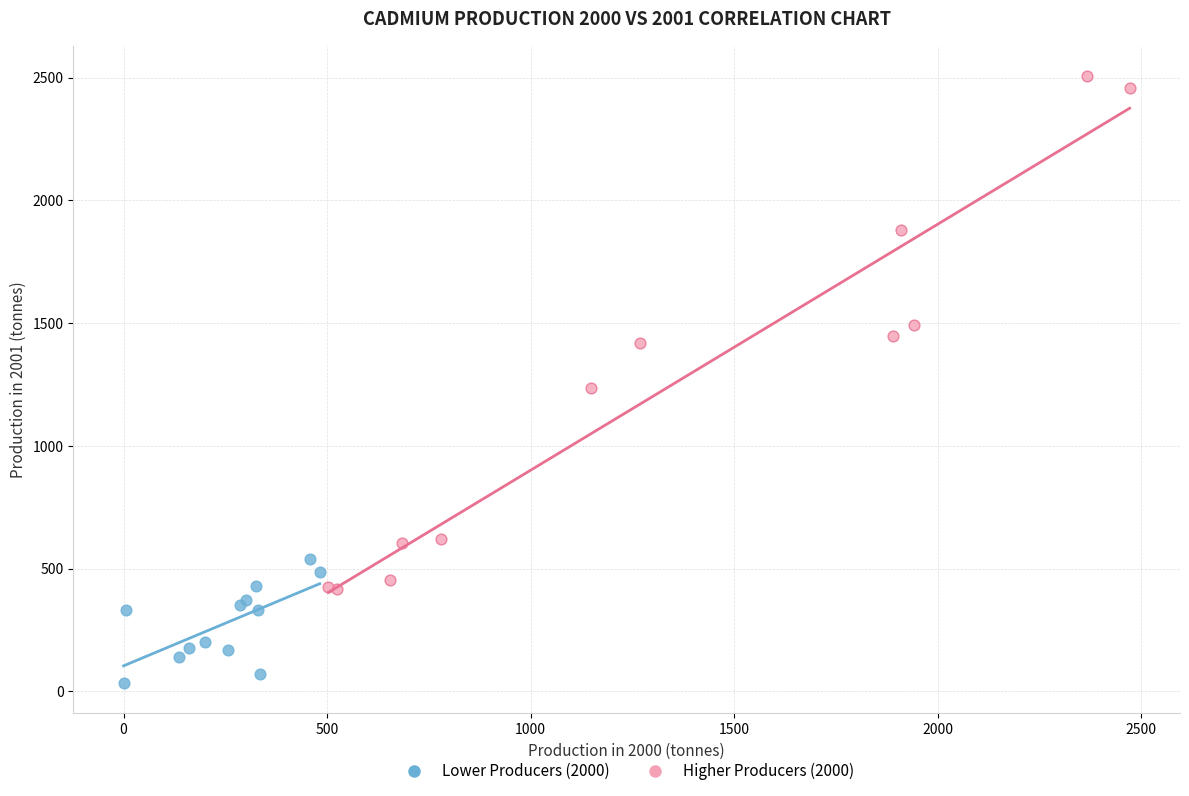

What are all the series names shown in the legend?

Lower Producers (2000), Higher Producers (2000)